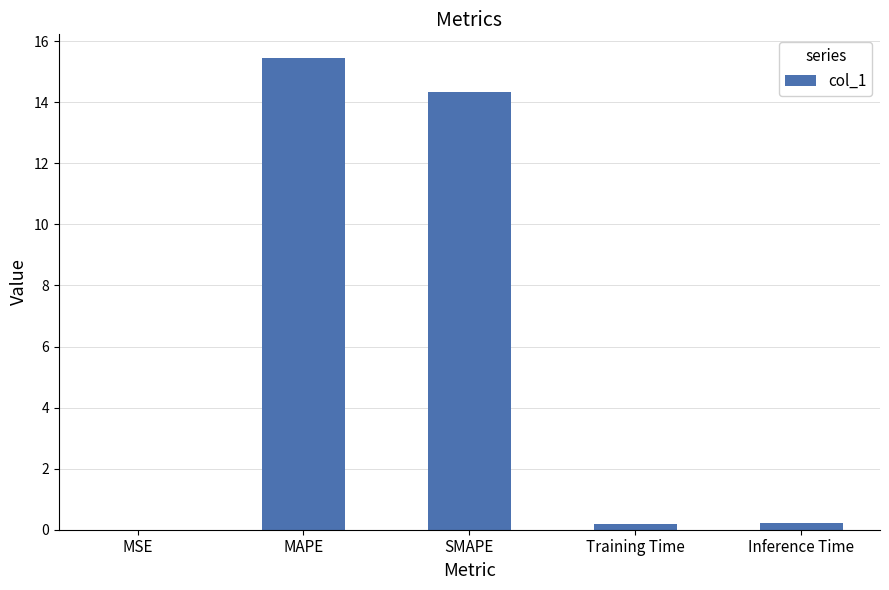

What is the maximum value shown in the chart?

15.5